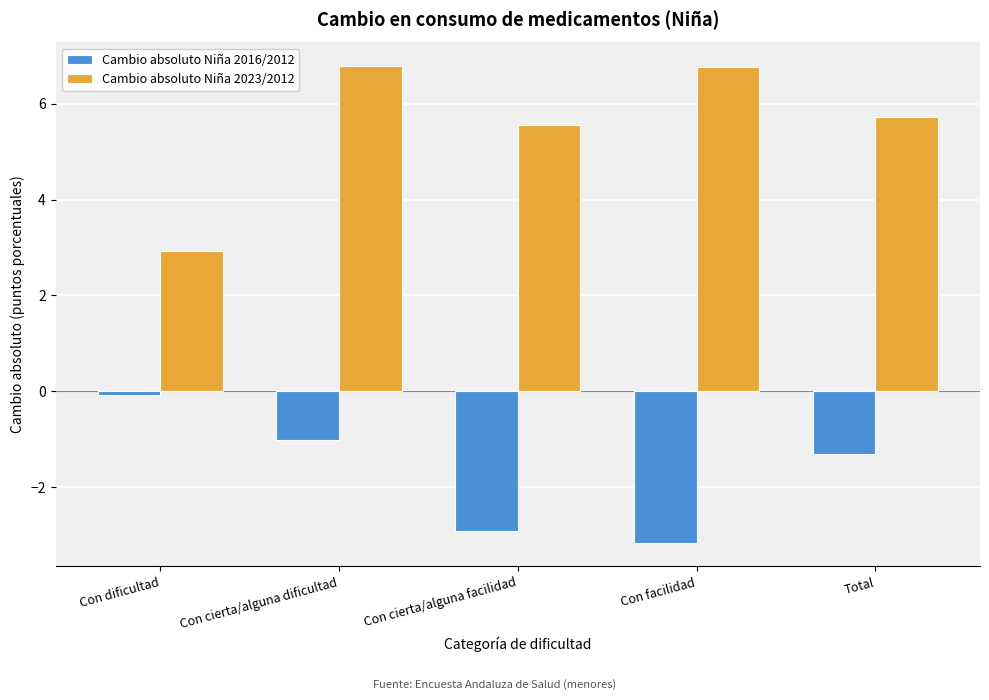

Reading right to left, extract all data points from this chart.

Cambio absoluto Niña 2016/2012: -1.3	-3.1	-2.9	-1.0	-0.1
Cambio absoluto Niña 2023/2012: 5.7	6.8	5.6	6.8	2.9